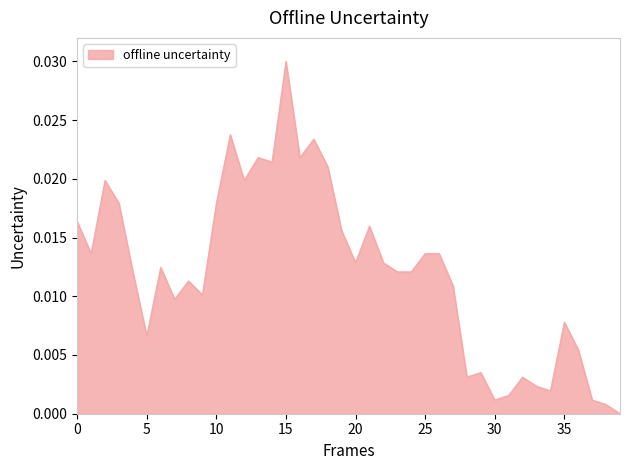

Which category has the highest value across all series?

15